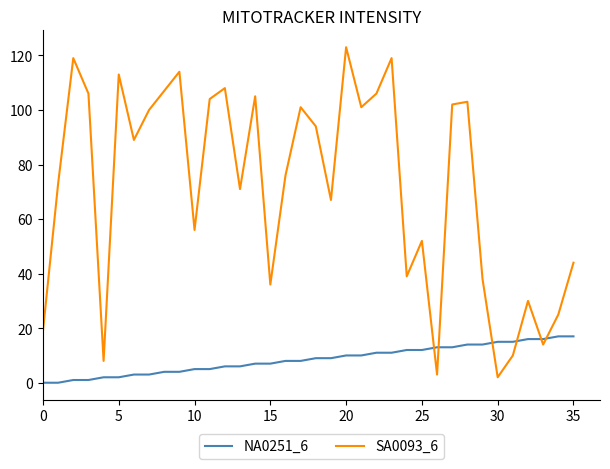

How many values in the SA0093_6 series are below 89?

18